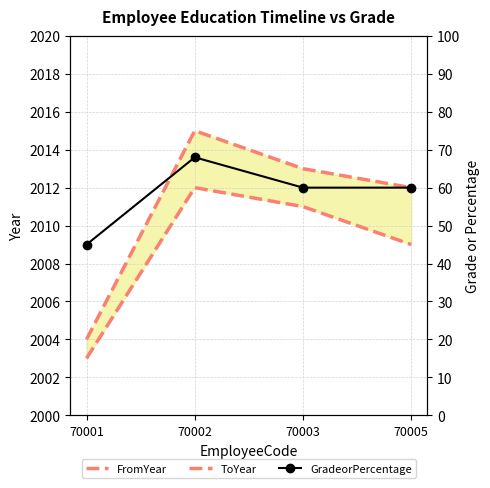

What is the greatest value displayed?

2015